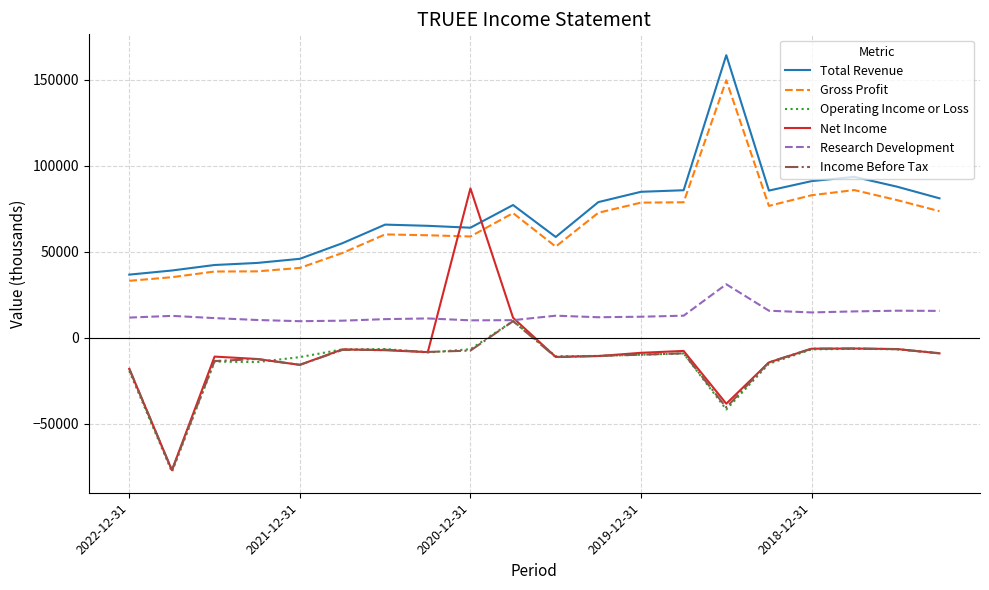

What is the difference between the second highest and second lowest values in the Gross Profit series?

50700